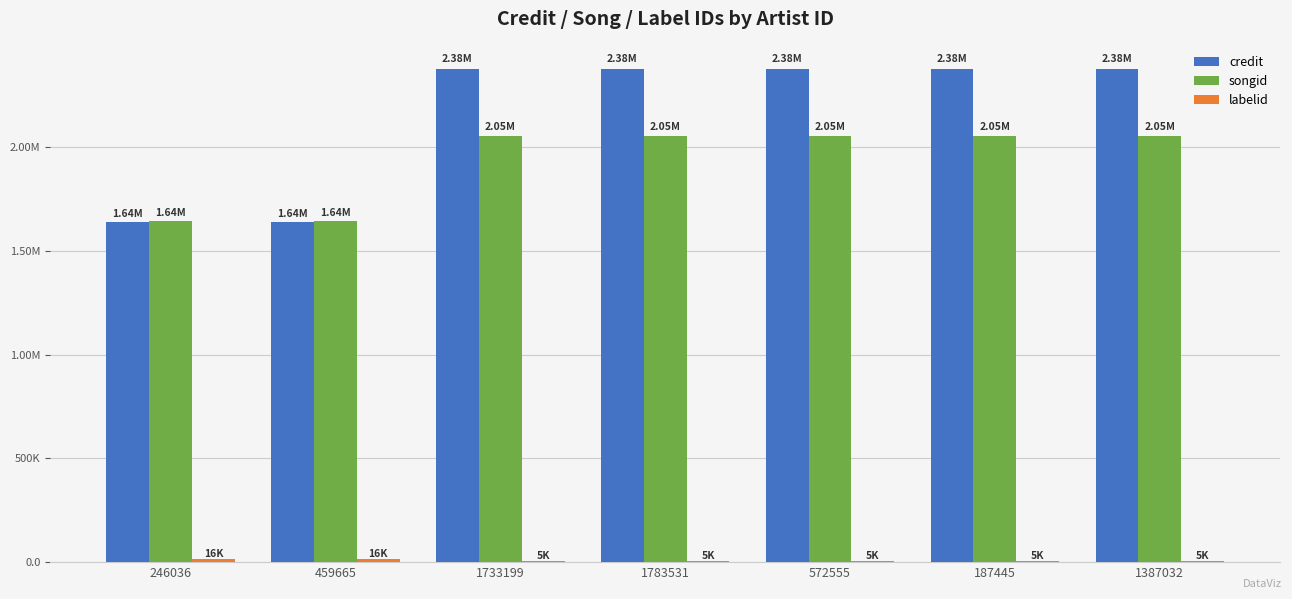

Are the bars horizontal?

No